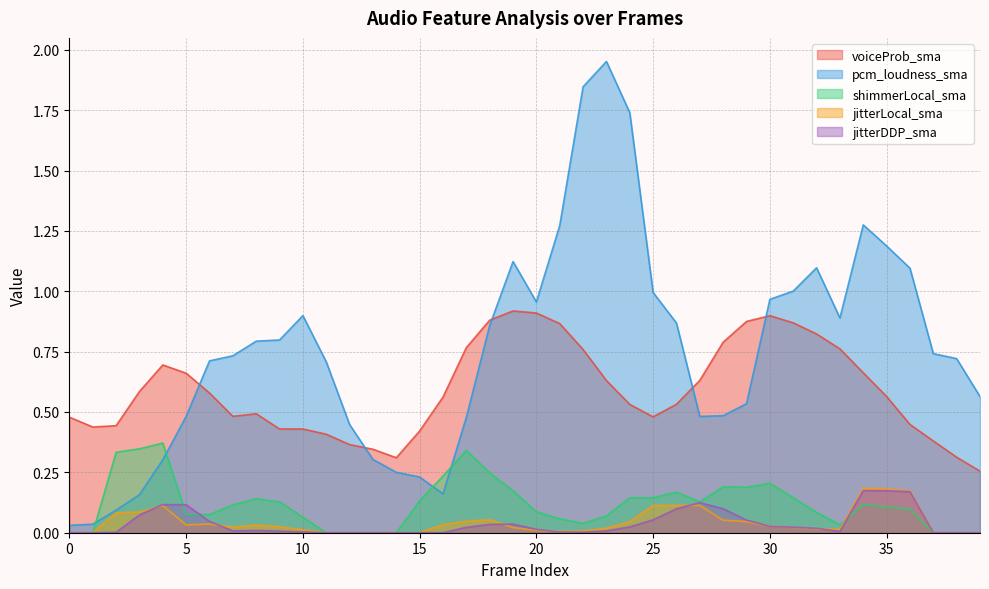

Reading right to left, what are all the values shown in this chart?

voiceProb_sma: 0.3	0.3	0.4	0.4	0.6	0.7	0.8	0.8	0.9	0.9	0.9	0.8	0.6	0.5	0.5	0.5	0.6	0.8	0.9	0.9	0.9	0.9	0.8	0.6	0.4	0.3	0.3	0.4	0.4	0.4	0.4	0.5	0.5	0.6	0.7	0.7	0.6	0.4	0.4	0.5
pcm_loudness_sma: 0.6	0.7	0.7	1.1	1.2	1.3	0.9	1.1	1.0	1.0	0.5	0.5	0.5	0.9	1.0	1.7	2.0	1.8	1.3	1.0	1.1	0.9	0.5	0.2	0.2	0.3	0.3	0.4	0.7	0.9	0.8	0.8	0.7	0.7	0.5	0.3	0.2	0.1	0.0	0.0
shimmerLocal_sma: 0.0	0.0	0.0	0.1	0.1	0.1	0.0	0.1	0.1	0.2	0.2	0.2	0.1	0.2	0.1	0.1	0.1	0.0	0.1	0.1	0.2	0.2	0.3	0.2	0.1	0.0	0.0	0.0	0.0	0.1	0.1	0.1	0.1	0.1	0.1	0.4	0.3	0.3	0.0	0.0
jitterLocal_sma: 0.0	0.0	0.0	0.2	0.2	0.2	0.0	0.0	0.0	0.0	0.0	0.1	0.1	0.1	0.1	0.0	0.0	0.0	0.0	0.0	0.0	0.1	0.0	0.0	0.0	0.0	0.0	0.0	0.0	0.0	0.0	0.0	0.0	0.0	0.0	0.1	0.1	0.1	0.0	0.0
jitterDDP_sma: 0.0	0.0	0.0	0.2	0.2	0.2	0.0	0.0	0.0	0.0	0.1	0.1	0.1	0.1	0.1	0.0	0.0	0.0	0.0	0.0	0.0	0.0	0.0	0.0	0.0	0.0	0.0	0.0	0.0	0.0	0.0	0.0	0.0	0.0	0.1	0.1	0.1	0.0	0.0	0.0